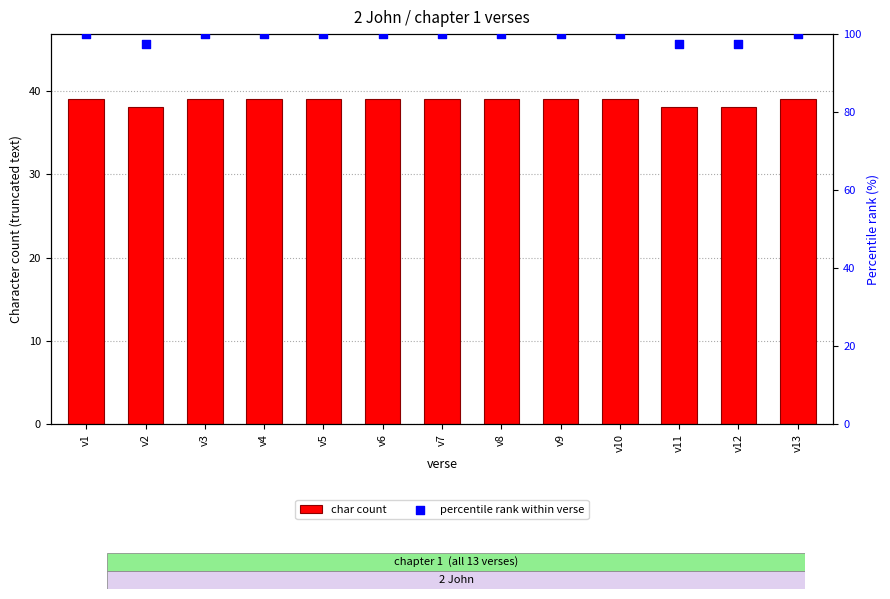

At how many categories does at least one series exceed 53?

13